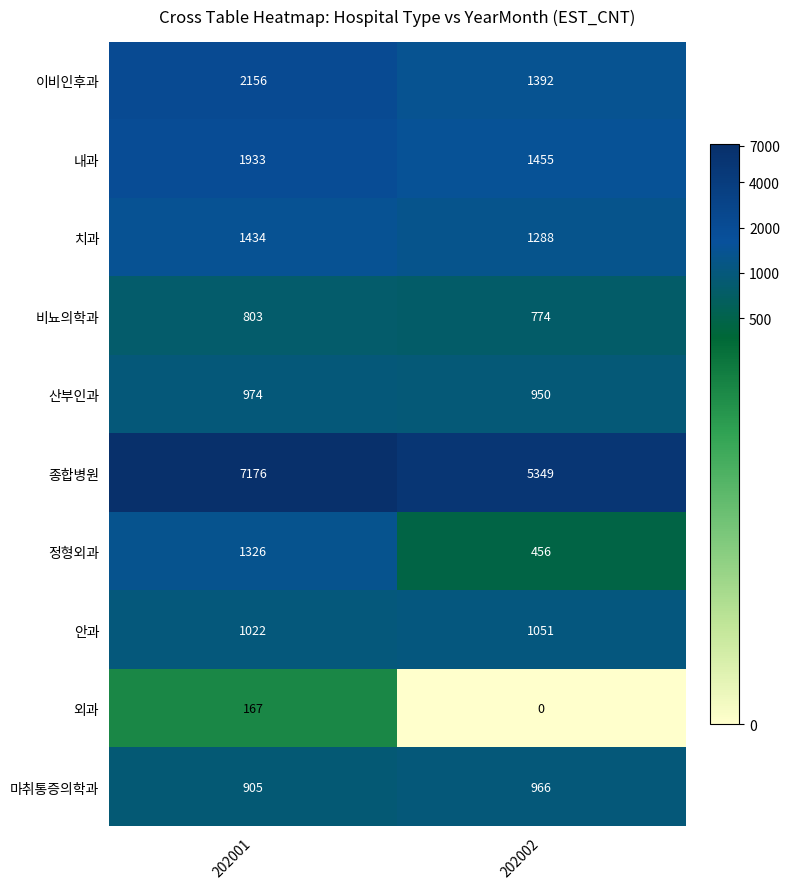

What is the maximum value shown in the chart?

7176